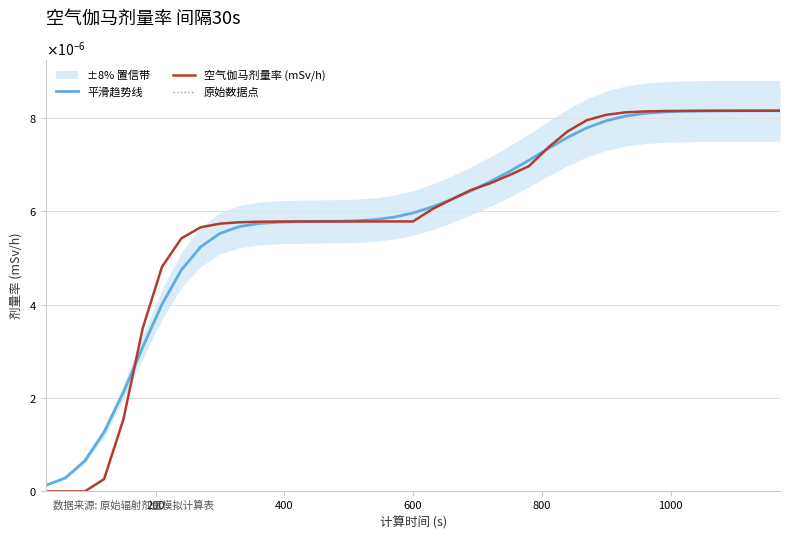

Which series has the largest total across all categories?

平滑趋势线